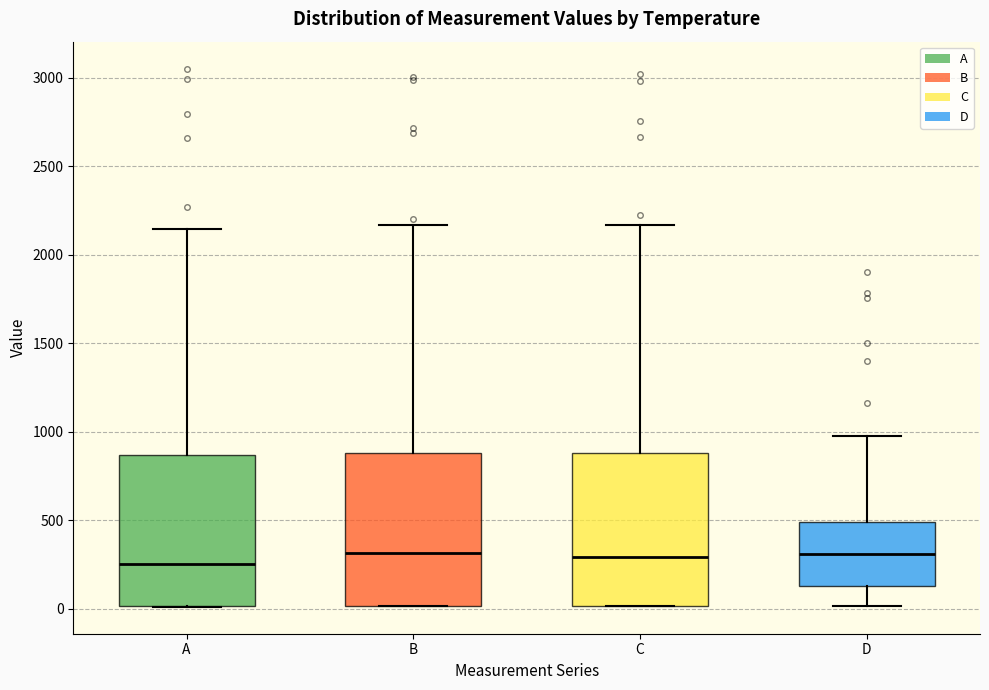

Reading left to right, transcribe this box plot: for each box, give where its median line is, the range the box spans, and where its two whiskers end, as read against the y-axis. The values are not printed on the chart, so give them approximately, as read against the axis.

A: median 250, box 0 to 850, whiskers 0 to 2150
B: median 300, box 0 to 900, whiskers 0 to 2150
C: median 300, box 0 to 900, whiskers 0 to 2150
D: median 300, box 150 to 500, whiskers 0 to 1000